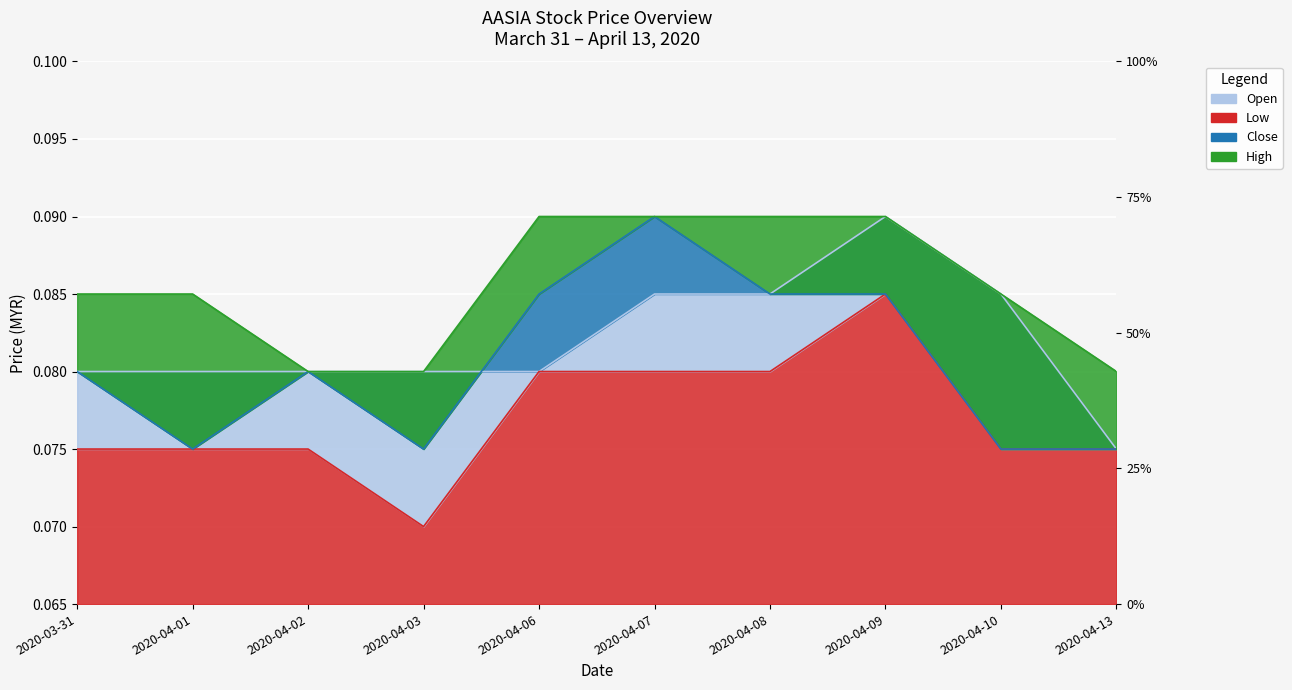

Which series has the largest range (max minus min)?

open